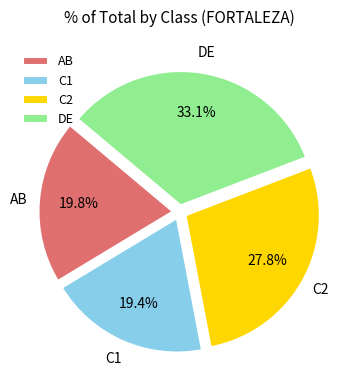

Which category has the biggest portion of the pie?

DE